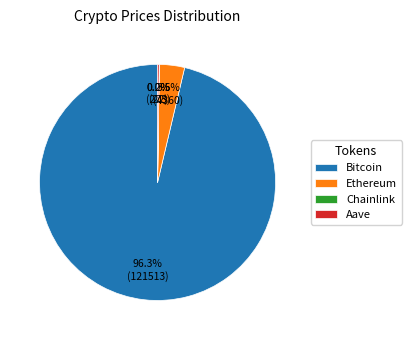

What is the largest slice in the pie chart?

Bitcoin